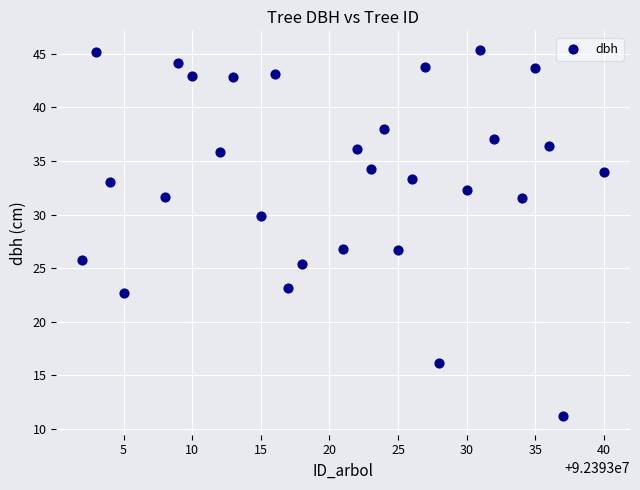

What is the range of X values (max minus min)?

38.0